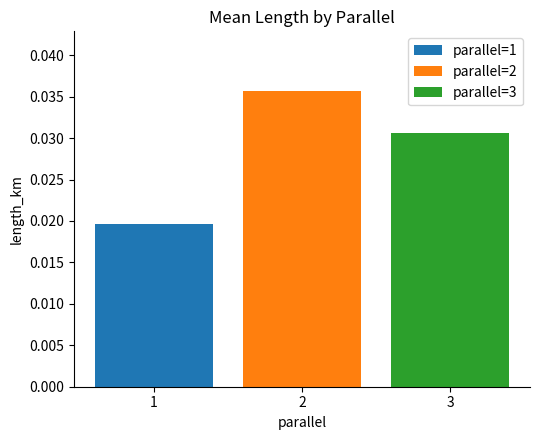

Rank the categories by value from lowest to highest.

1, 3, 2